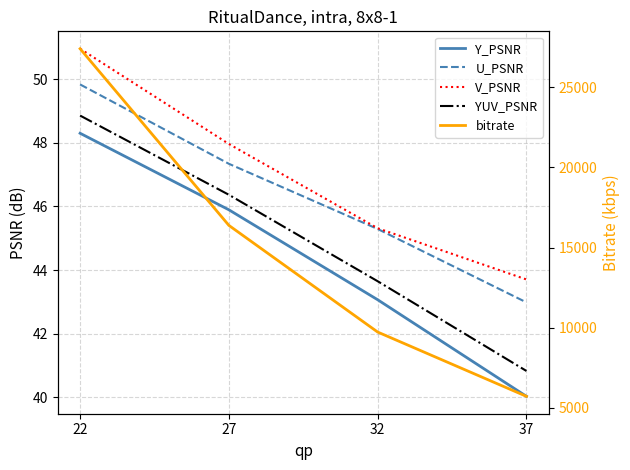

At which label does bitrate first exceed 16382?

22